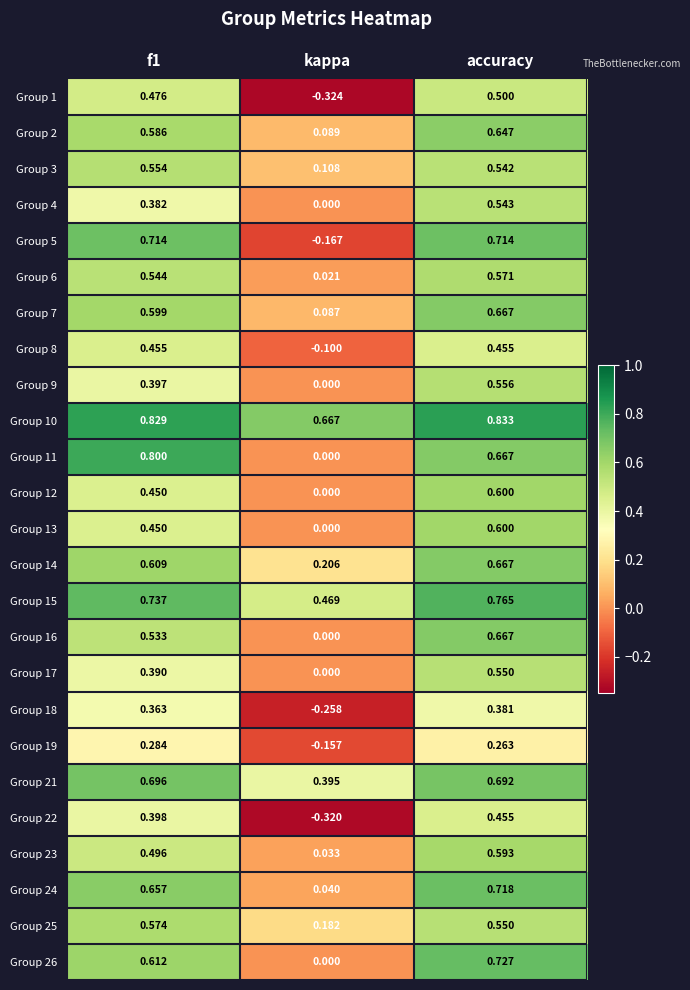

Which label corresponds to the smallest value in the chart?

kappa